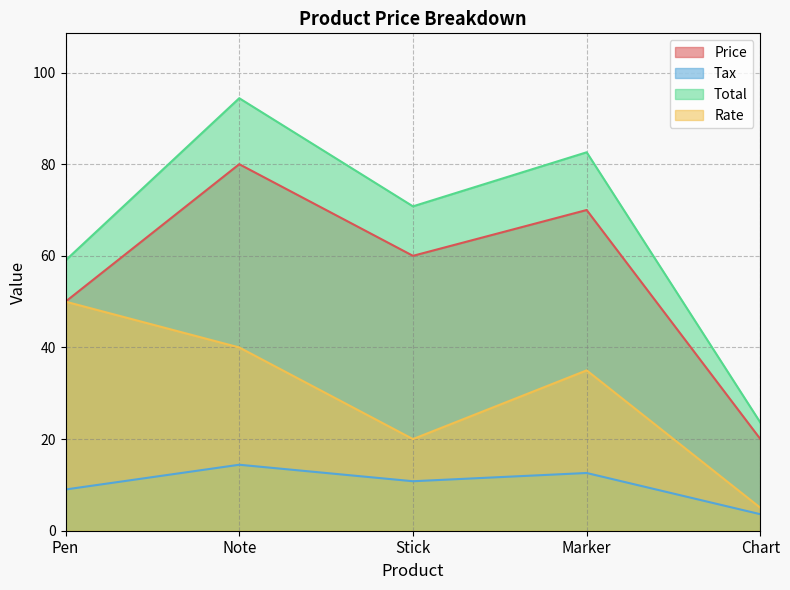

True or false: Tax and Rate cross at least once.

False